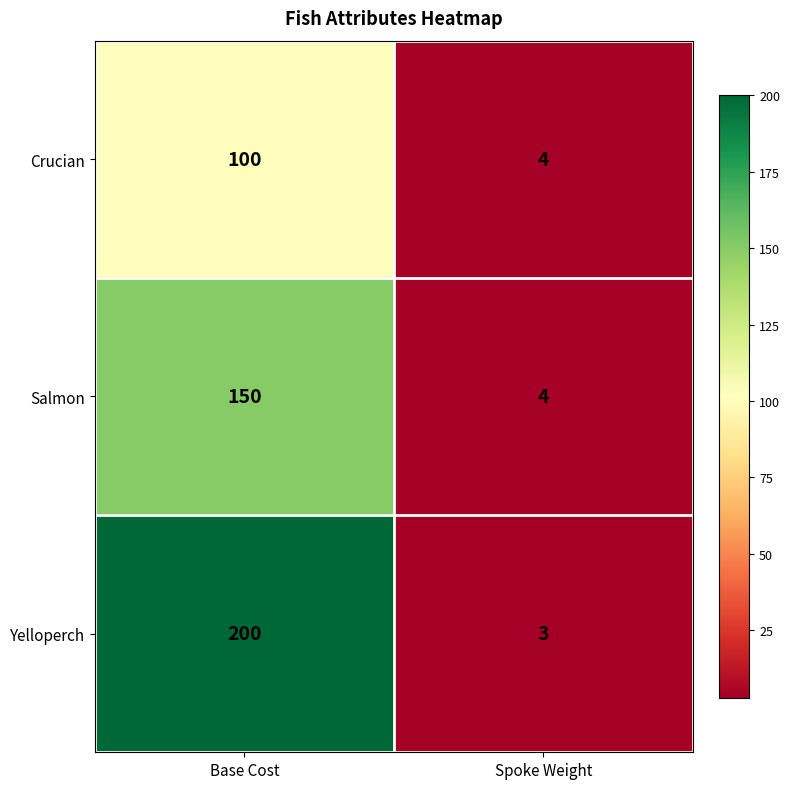

True or false: Crucian has a value of 3 at Spoke Weight.

False